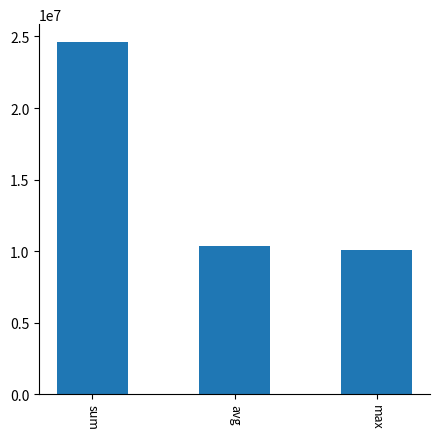

What position from the right is avg?

2